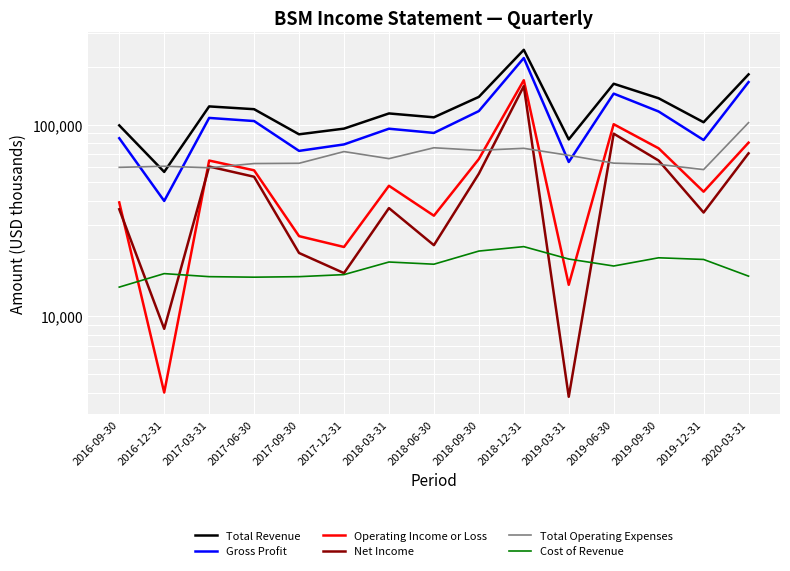

At which label does Cost of Revenue first exceed 18300?

2018-03-31